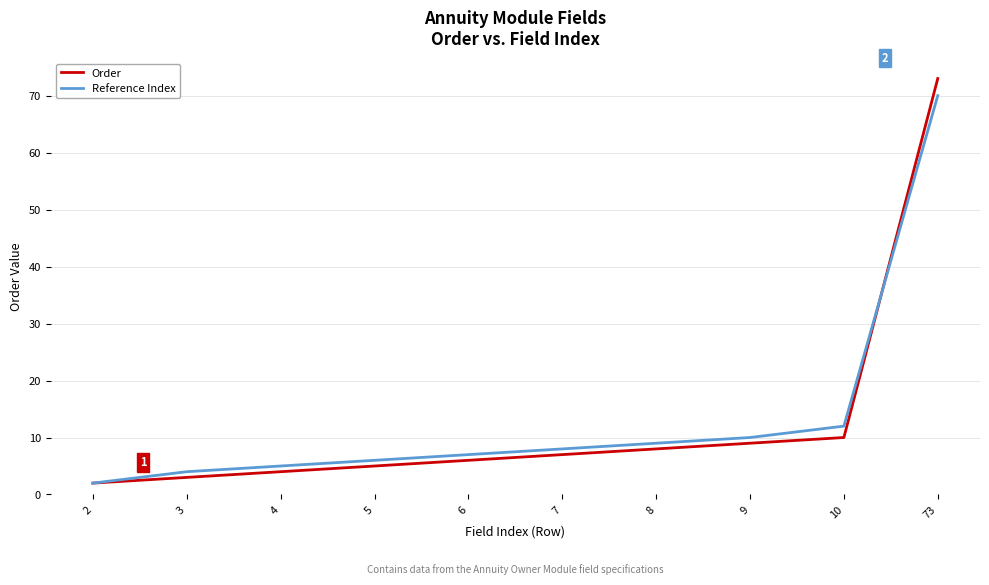

Where is Reference Index nearest to the value 36?

10